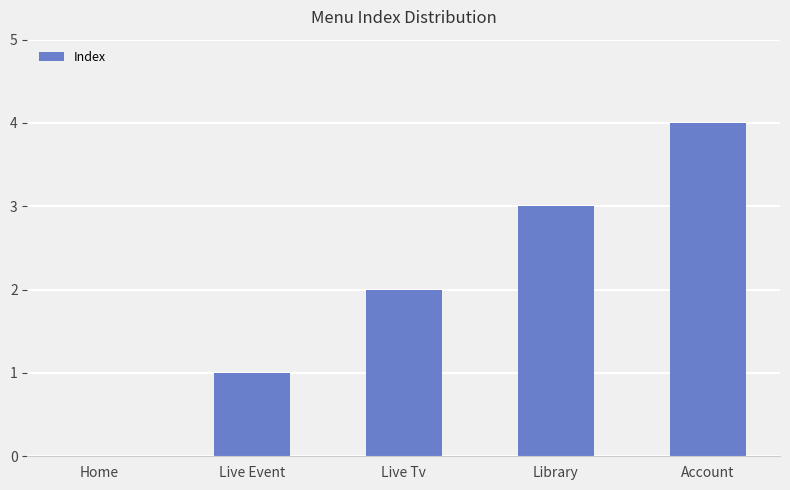

Are the bars horizontal?

No